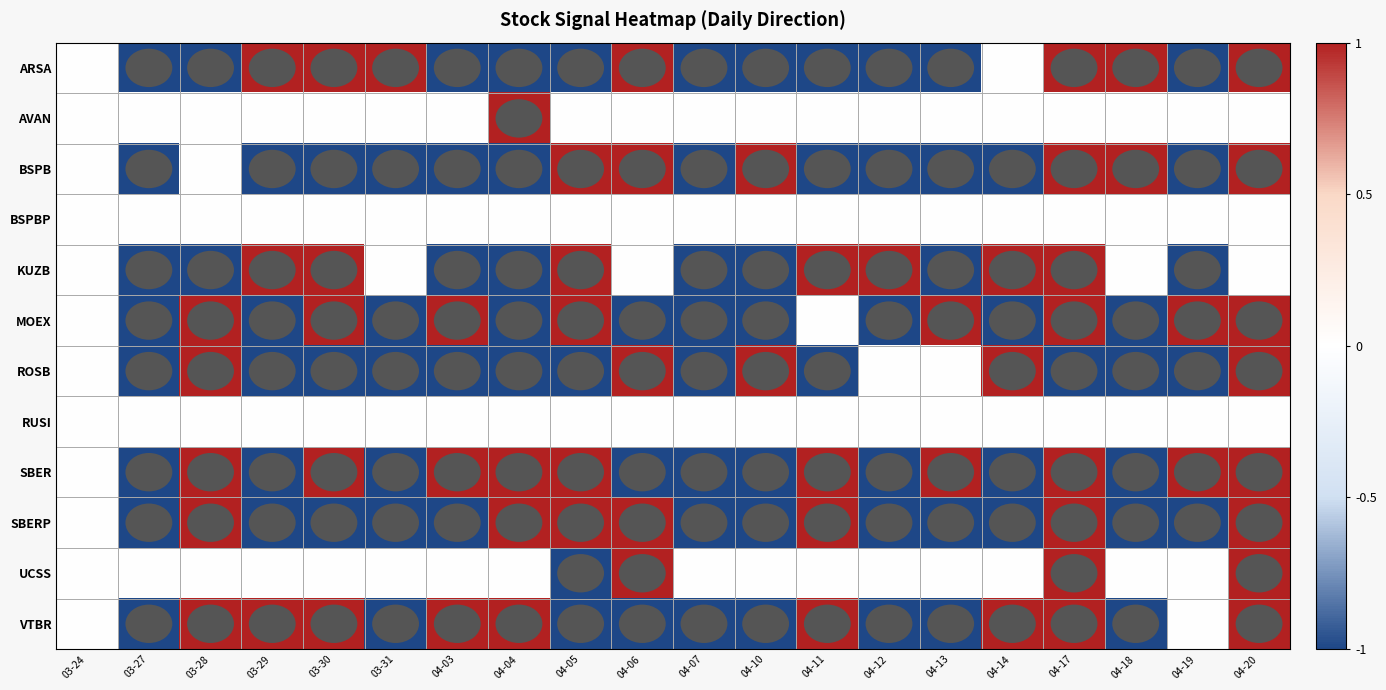

Reading left to right, what are all the values shown in this chart?

ARSA: 03-24=0	03-27=-1	03-28=-1	03-29=1	03-30=1	03-31=1	04-03=-1	04-04=-1	04-05=-1	04-06=1	04-07=-1	04-10=-1	04-11=-1	04-12=-1	04-13=-1	04-14=0	04-17=1	04-18=1	04-19=-1	04-20=1
AVAN: 03-24=0	03-27=0	03-28=0	03-29=0	03-30=0	03-31=0	04-03=0	04-04=1	04-05=0	04-06=0	04-07=0	04-10=0	04-11=0	04-12=0	04-13=0	04-14=0	04-17=0	04-18=0	04-19=0	04-20=0
BSPB: 03-24=0	03-27=-1	03-28=0	03-29=-1	03-30=-1	03-31=-1	04-03=-1	04-04=-1	04-05=1	04-06=1	04-07=-1	04-10=1	04-11=-1	04-12=-1	04-13=-1	04-14=-1	04-17=1	04-18=1	04-19=-1	04-20=1
BSPBP: 03-24=0	03-27=0	03-28=0	03-29=0	03-30=0	03-31=0	04-03=0	04-04=0	04-05=0	04-06=0	04-07=0	04-10=0	04-11=0	04-12=0	04-13=0	04-14=0	04-17=0	04-18=0	04-19=0	04-20=0
KUZB: 03-24=0	03-27=-1	03-28=-1	03-29=1	03-30=1	03-31=0	04-03=-1	04-04=-1	04-05=1	04-06=0	04-07=-1	04-10=-1	04-11=1	04-12=1	04-13=-1	04-14=1	04-17=1	04-18=0	04-19=-1	04-20=0
MOEX: 03-24=0	03-27=-1	03-28=1	03-29=-1	03-30=1	03-31=-1	04-03=1	04-04=-1	04-05=1	04-06=-1	04-07=-1	04-10=-1	04-11=0	04-12=-1	04-13=1	04-14=-1	04-17=1	04-18=-1	04-19=1	04-20=1
ROSB: 03-24=0	03-27=-1	03-28=1	03-29=-1	03-30=-1	03-31=-1	04-03=-1	04-04=-1	04-05=-1	04-06=1	04-07=-1	04-10=1	04-11=-1	04-12=0	04-13=0	04-14=1	04-17=-1	04-18=-1	04-19=-1	04-20=1
RUSI: 03-24=0	03-27=0	03-28=0	03-29=0	03-30=0	03-31=0	04-03=0	04-04=0	04-05=0	04-06=0	04-07=0	04-10=0	04-11=0	04-12=0	04-13=0	04-14=0	04-17=0	04-18=0	04-19=0	04-20=0
SBER: 03-24=0	03-27=-1	03-28=1	03-29=-1	03-30=1	03-31=-1	04-03=1	04-04=1	04-05=1	04-06=-1	04-07=-1	04-10=-1	04-11=1	04-12=-1	04-13=1	04-14=-1	04-17=1	04-18=-1	04-19=1	04-20=1
SBERP: 03-24=0	03-27=-1	03-28=1	03-29=-1	03-30=-1	03-31=-1	04-03=-1	04-04=1	04-05=1	04-06=1	04-07=-1	04-10=-1	04-11=1	04-12=-1	04-13=-1	04-14=-1	04-17=1	04-18=-1	04-19=-1	04-20=1
UCSS: 03-24=0	03-27=0	03-28=0	03-29=0	03-30=0	03-31=0	04-03=0	04-04=0	04-05=-1	04-06=1	04-07=0	04-10=0	04-11=0	04-12=0	04-13=0	04-14=0	04-17=1	04-18=0	04-19=0	04-20=1
VTBR: 03-24=0	03-27=-1	03-28=1	03-29=1	03-30=1	03-31=-1	04-03=1	04-04=1	04-05=-1	04-06=-1	04-07=-1	04-10=-1	04-11=1	04-12=-1	04-13=-1	04-14=1	04-17=1	04-18=-1	04-19=0	04-20=1